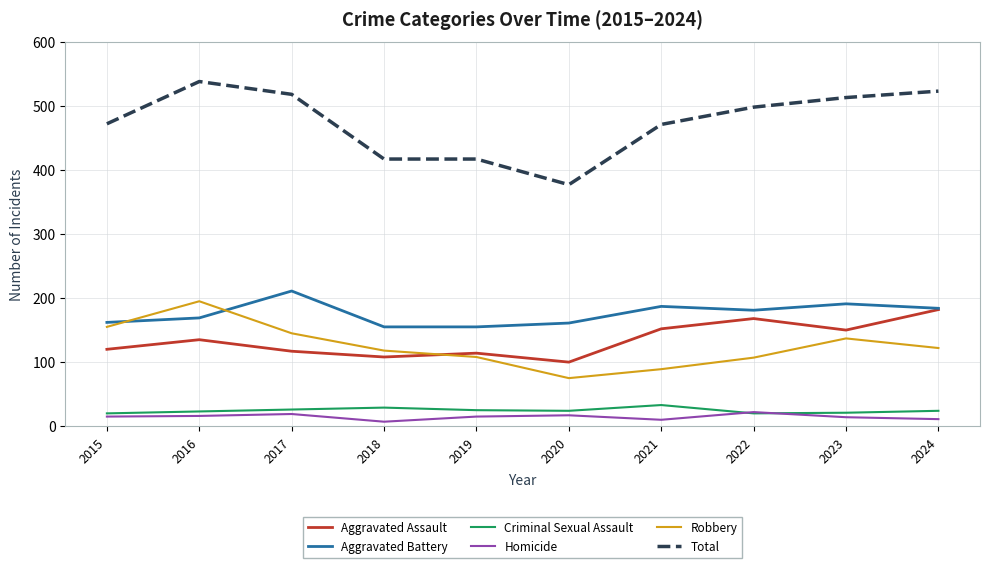

Is the value of Homicide at 2022 greater than the value of Robbery at 2022?

No